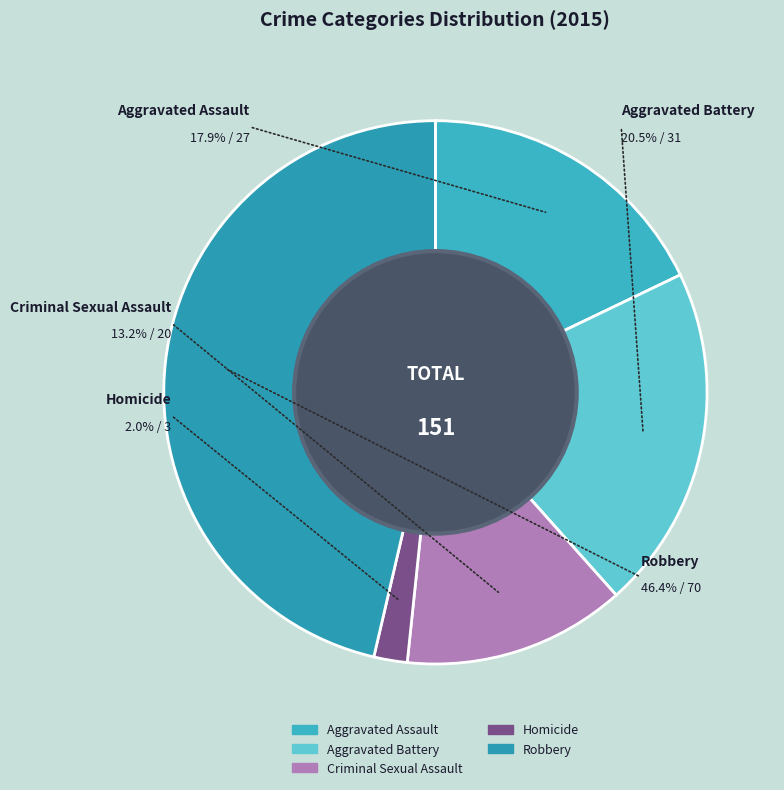

Which category has the biggest portion of the pie?

Robbery